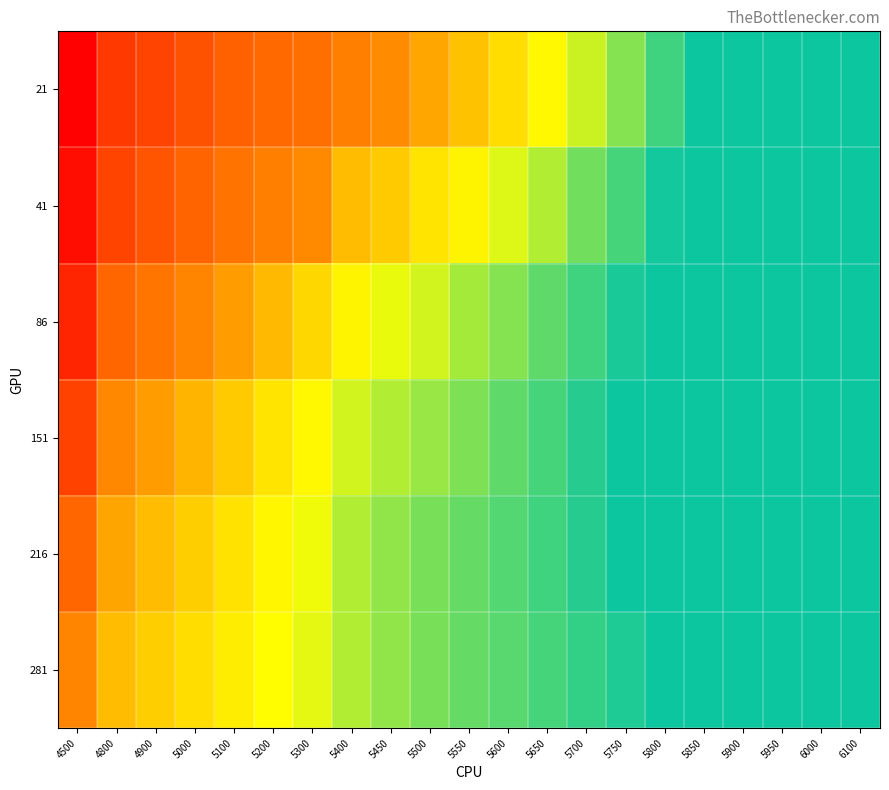

What is the total value across all series at 5400?

1.6